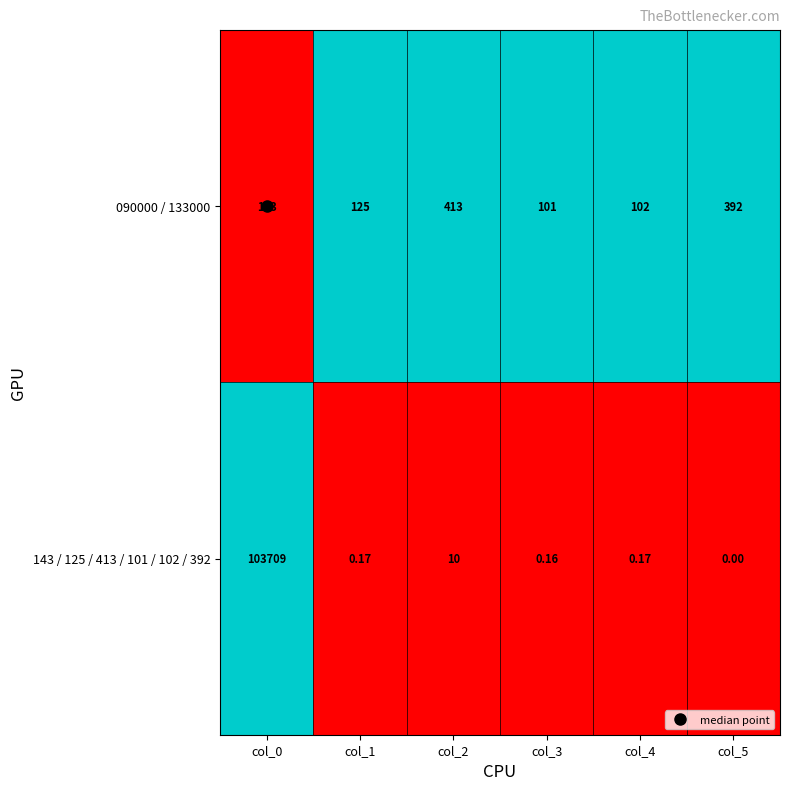

Which category has the lowest value across all series?

col_5